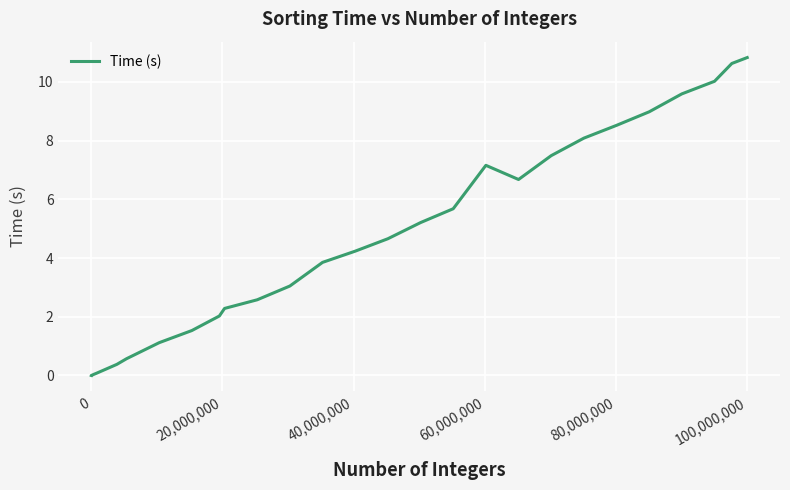

What is the maximum value shown in the chart?

10.8